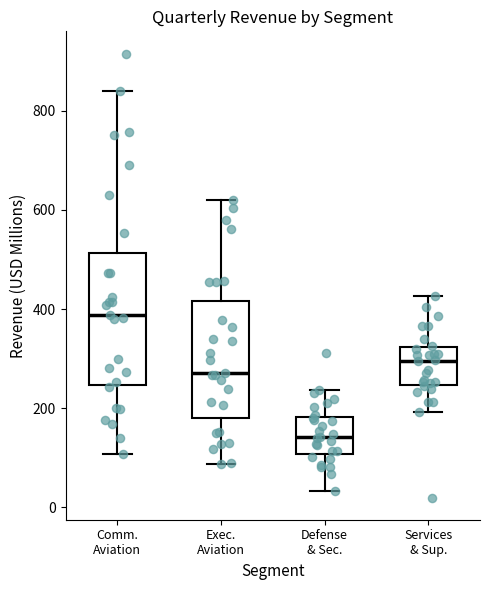

Where does the lower whisker of the box for Exec. Aviation end on the y-axis? The values are not printed on the chart, so give them approximately, as read against the axis.

80